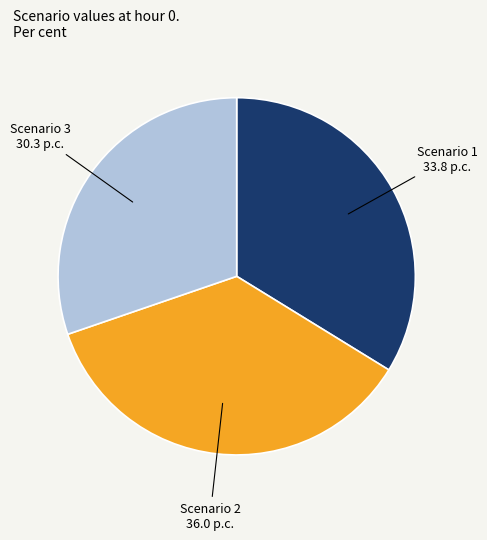

Is there a majority slice in this chart?

No